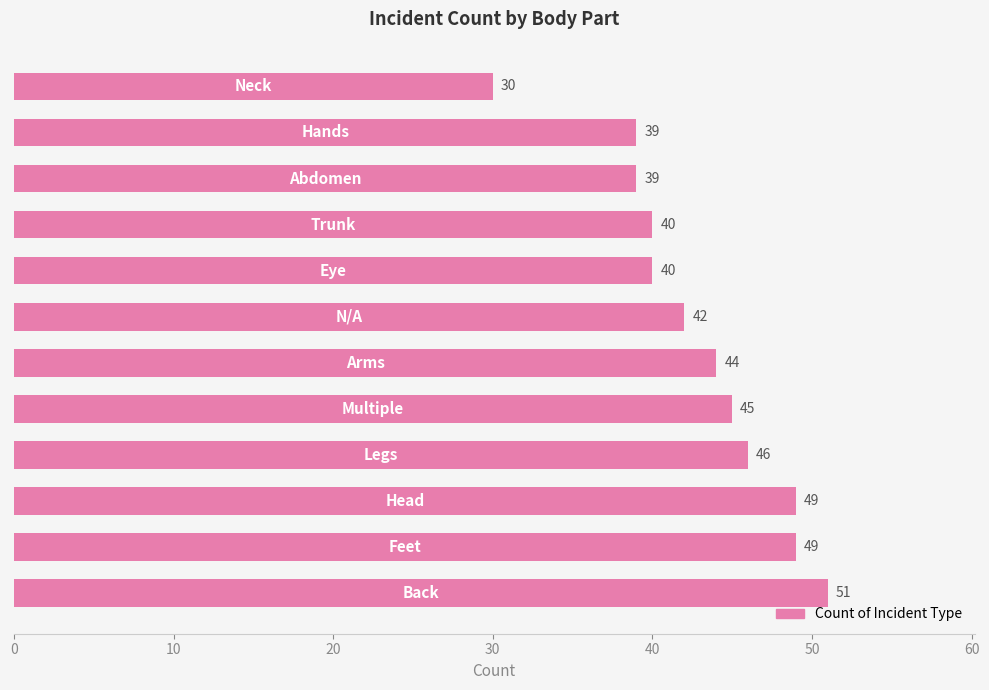

How many values are below 44?

6